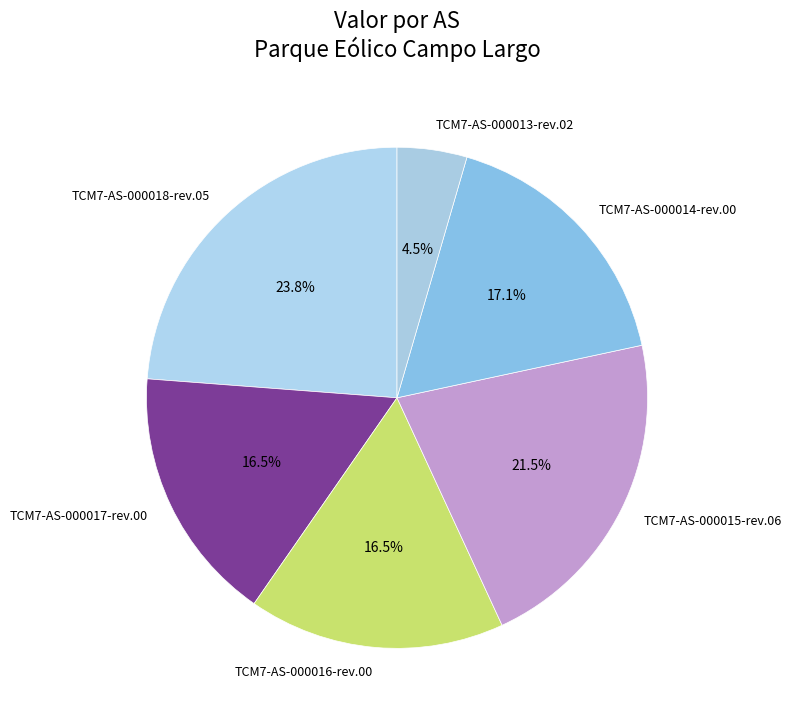

Does TCM7-AS-000017-rev.00 represent more than half of the total?

No